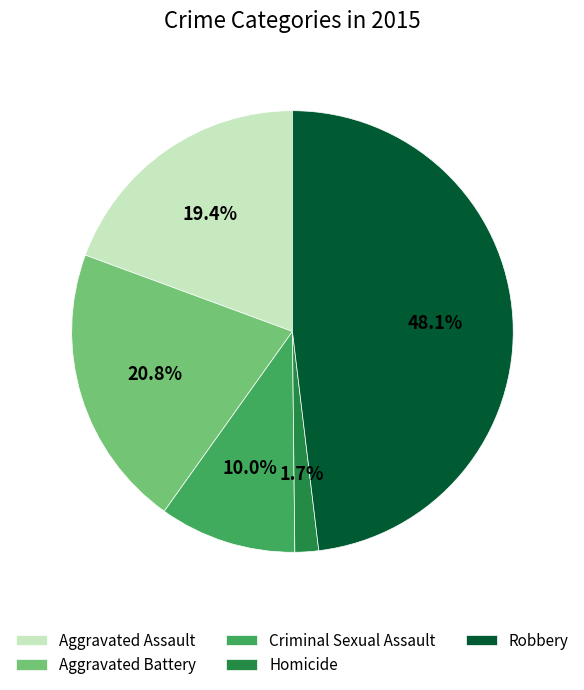

Approximately how many times larger is the value at Aggravated Battery compared to Aggravated Assault?

1.1